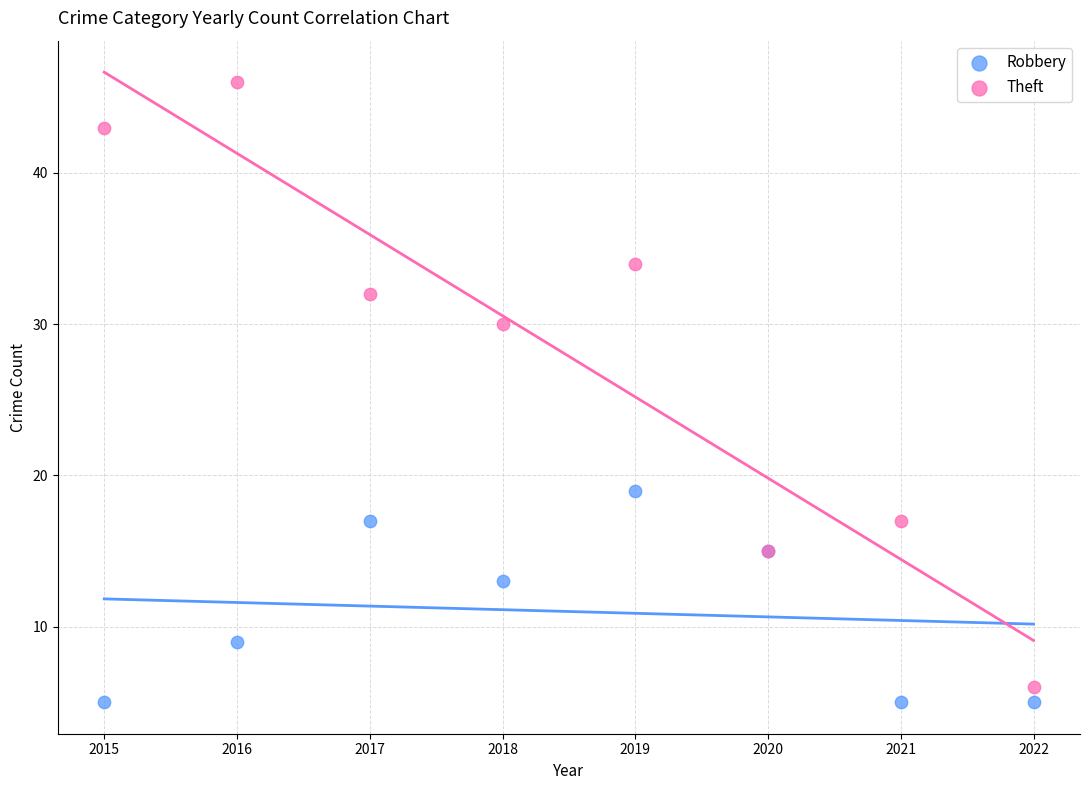

In the Robbery series, what Y value is closest to 12?

13